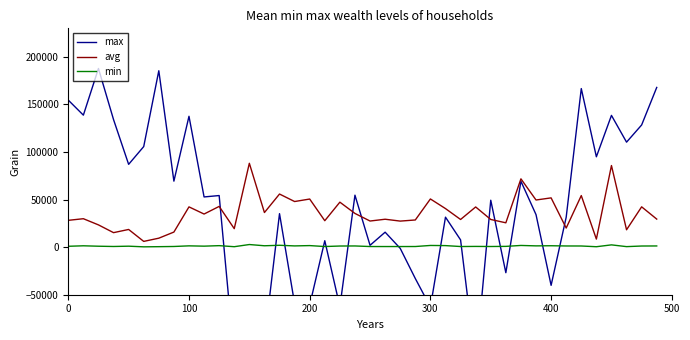

How many values in the avg series exceed 29895?

20